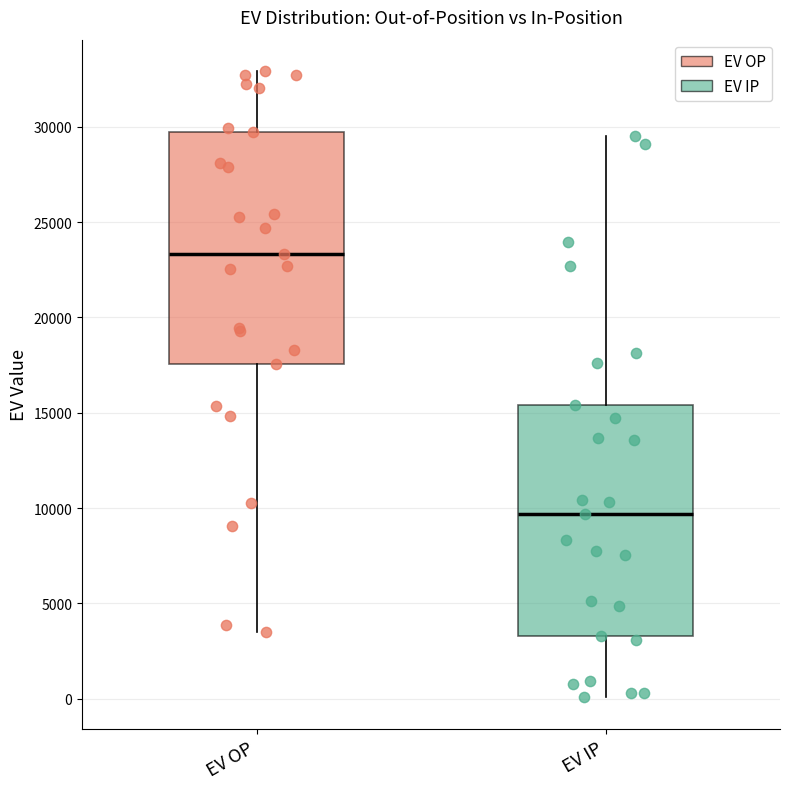

Reading left to right, transcribe this box plot: for each box, give where its median line is, the range the box spans, and where its two whiskers end, as read against the y-axis. The values are not printed on the chart, so give them approximately, as read against the axis.

EV OP: median 23500, box 17500 to 29500, whiskers 3500 to 33000
EV IP: median 9500, box 3500 to 15500, whiskers 0 to 29500